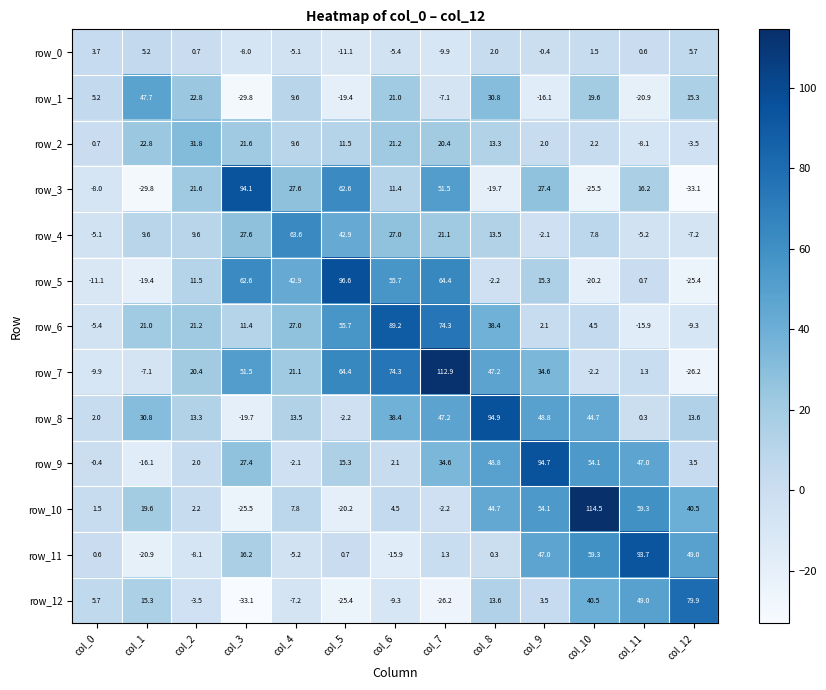

What is the spread (max minus min) of values at col_5?

122.0